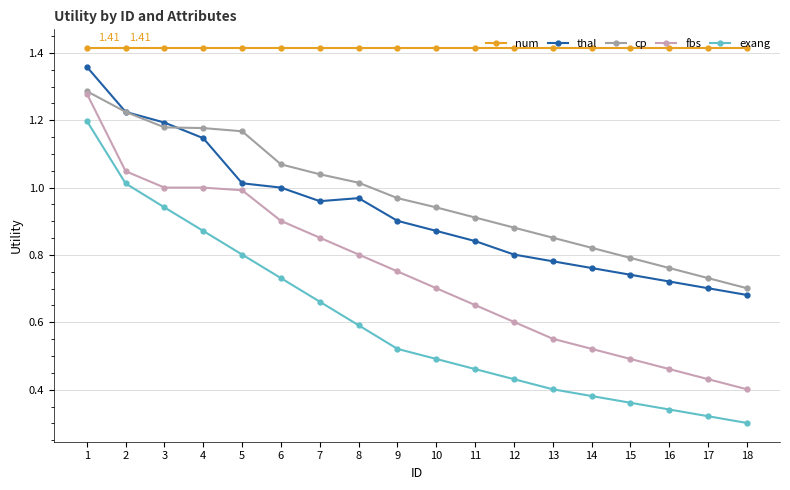

Is it true that num equals 2.5 at 1?

False